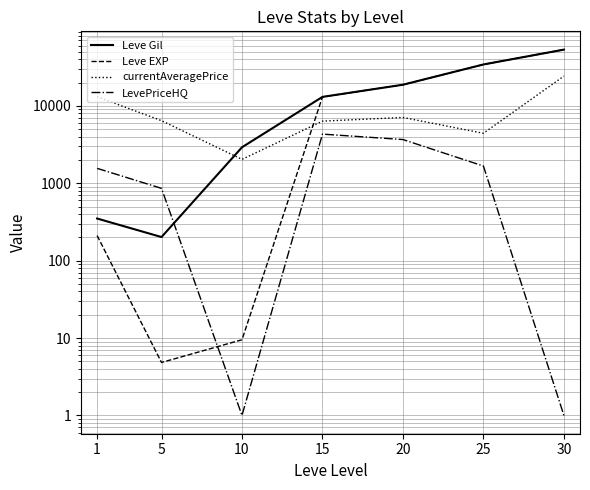

At which label does Leve Gil first exceed 13040?

20